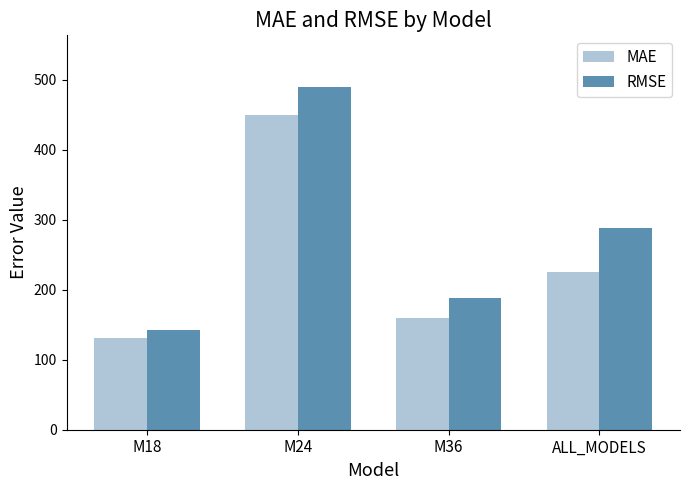

The value of MAE at M36 is 159.6. True or false?

True